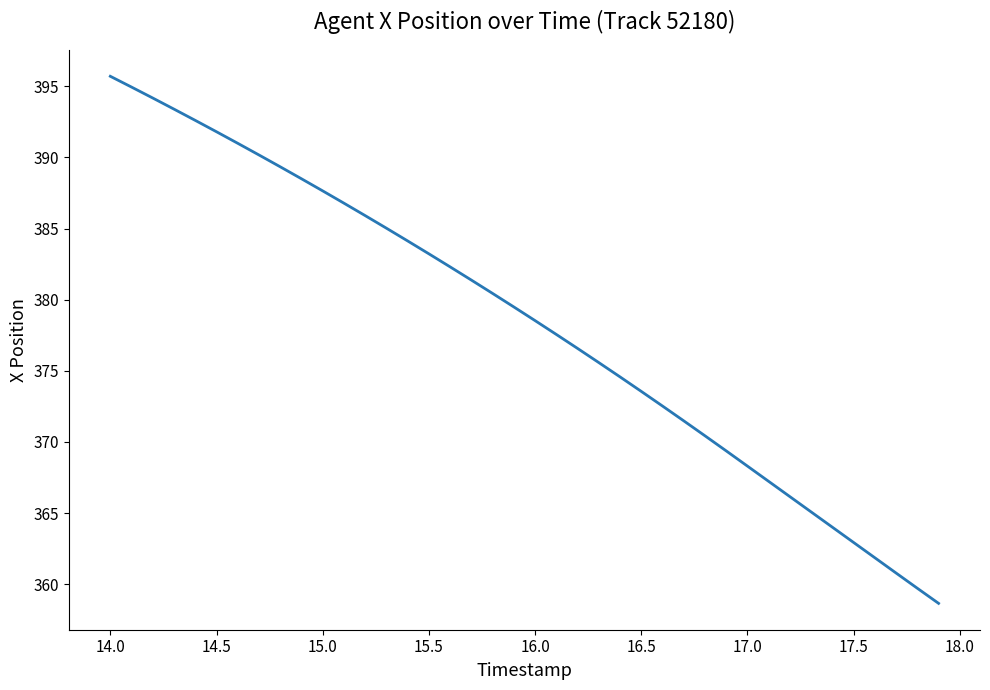

Count the number of data series in this chart.

1